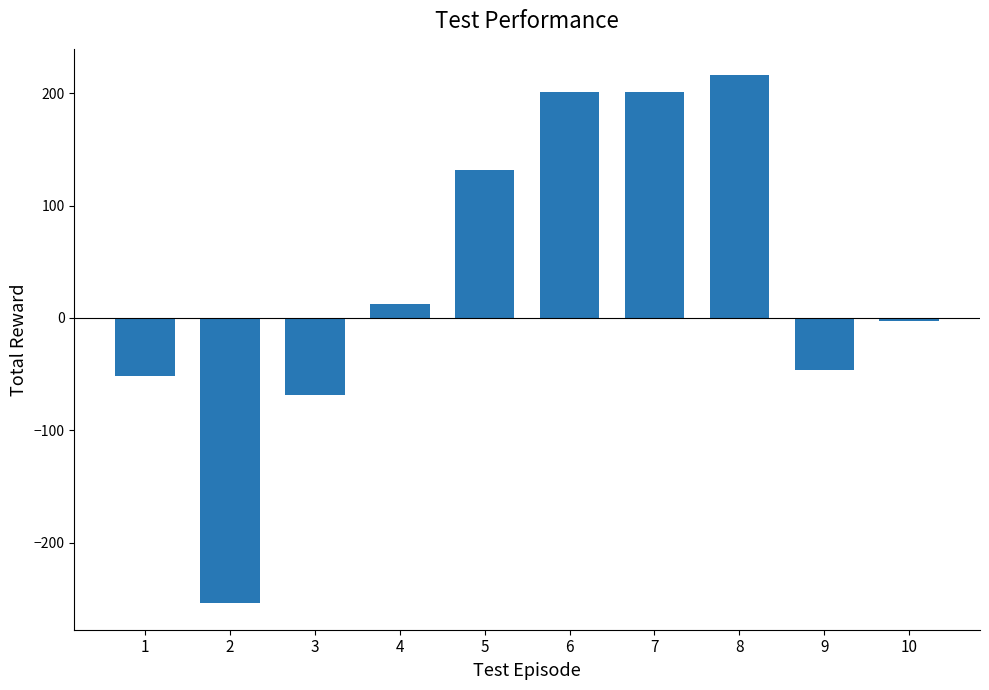

The value at 8 is 216. True or false?

True